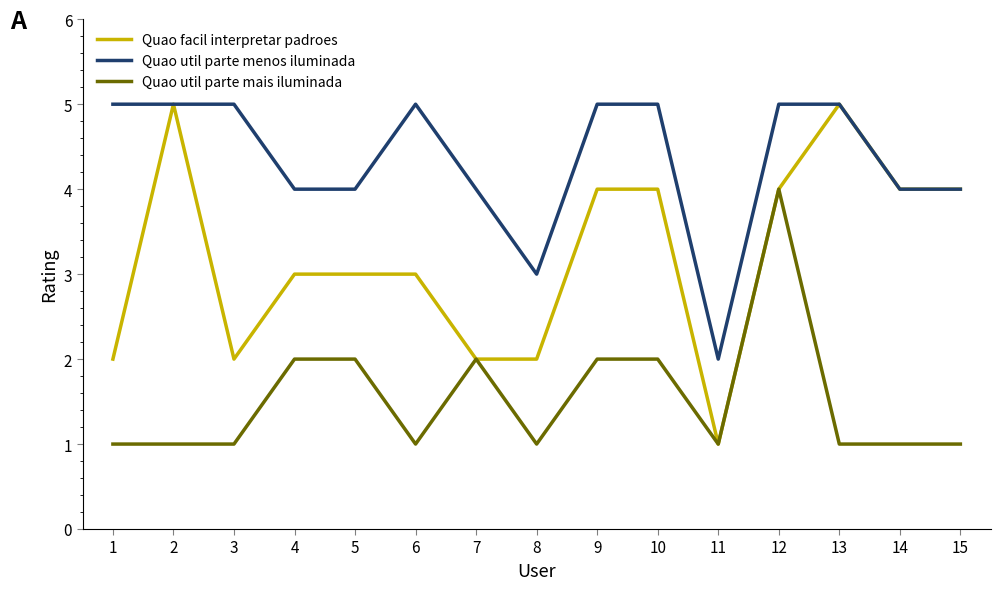

What is the total value across all series at 7?

8